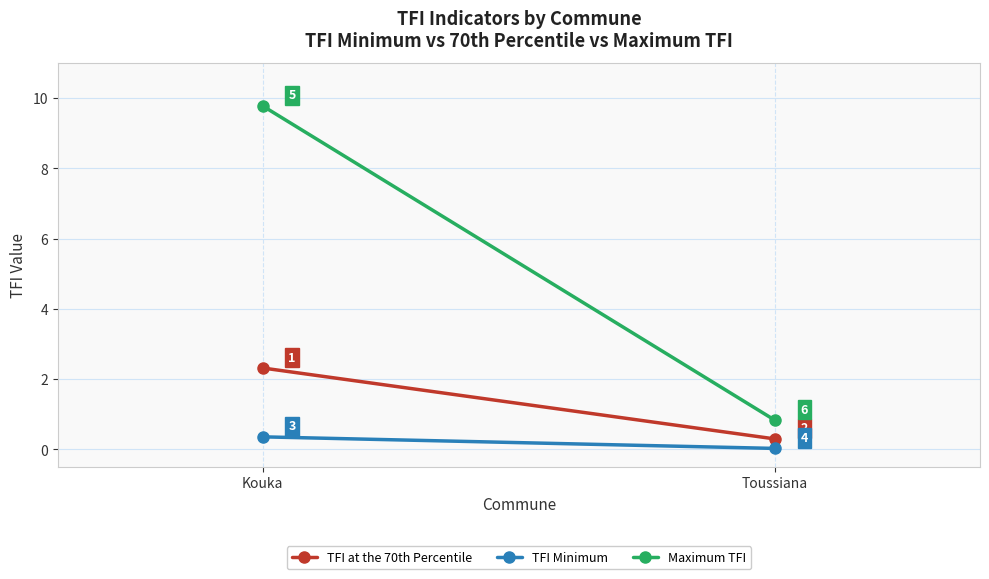

The value of Maximum TFI at Toussiana is 0.8. True or false?

True